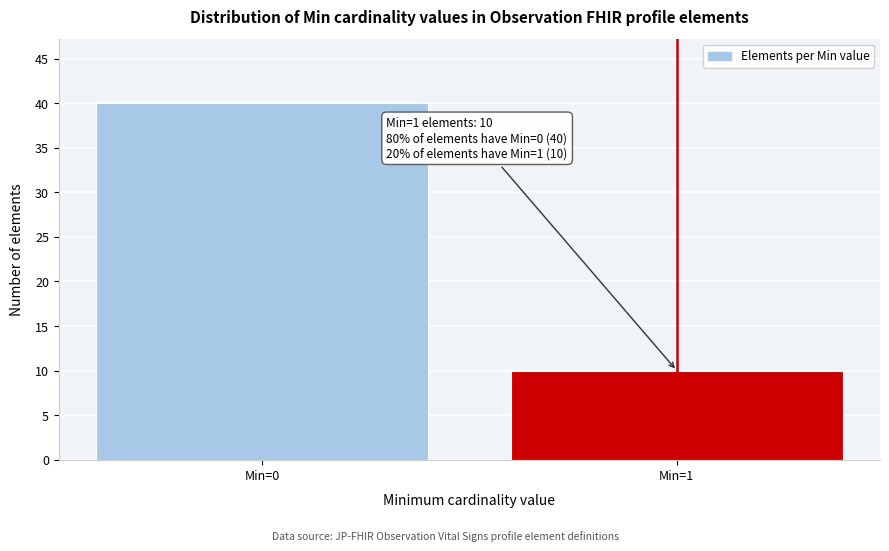

Reading left to right, what are all the values shown in this chart?

Min=0=40	Min=1=10